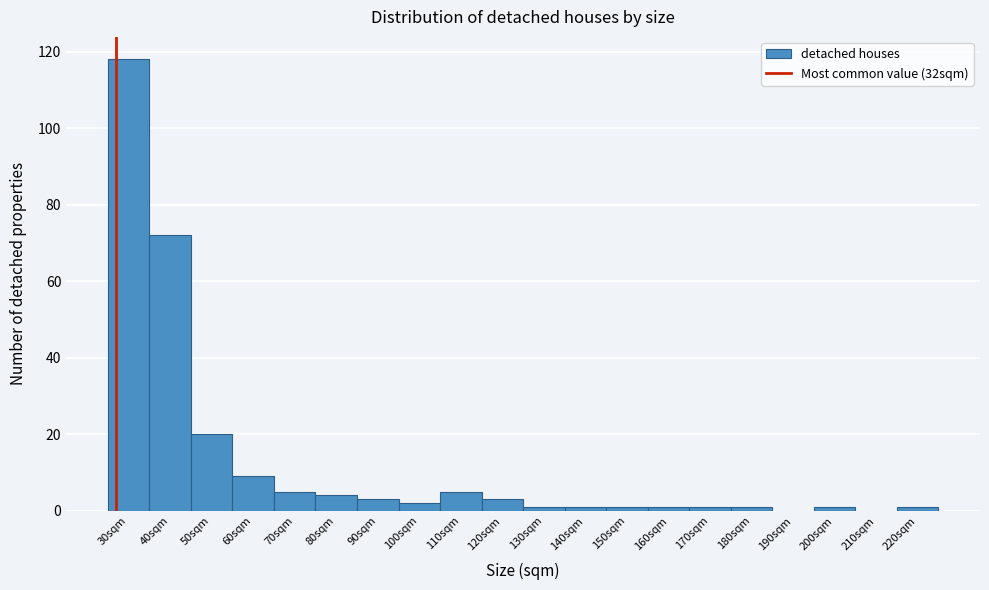

Reading left to right, extract all data points from this chart.

30sqm=118	40sqm=72	50sqm=20	60sqm=9	70sqm=5	80sqm=4	90sqm=3	100sqm=2	110sqm=5	120sqm=3	130sqm=1	140sqm=1	150sqm=1	160sqm=1	170sqm=1	180sqm=1	190sqm=0	200sqm=1	210sqm=0	220sqm=1